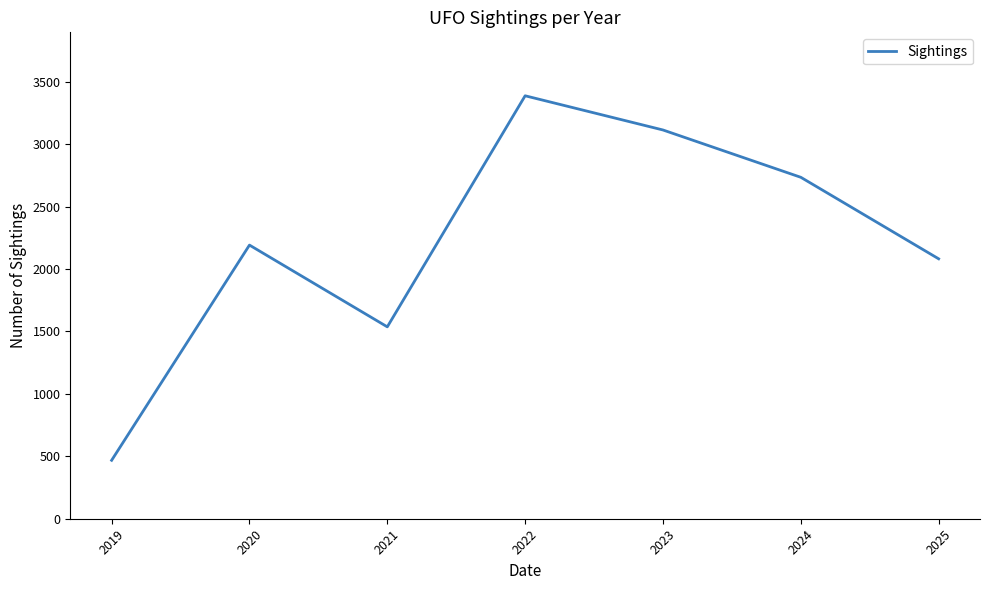

Between 2025 and 2019, which is larger?

2025